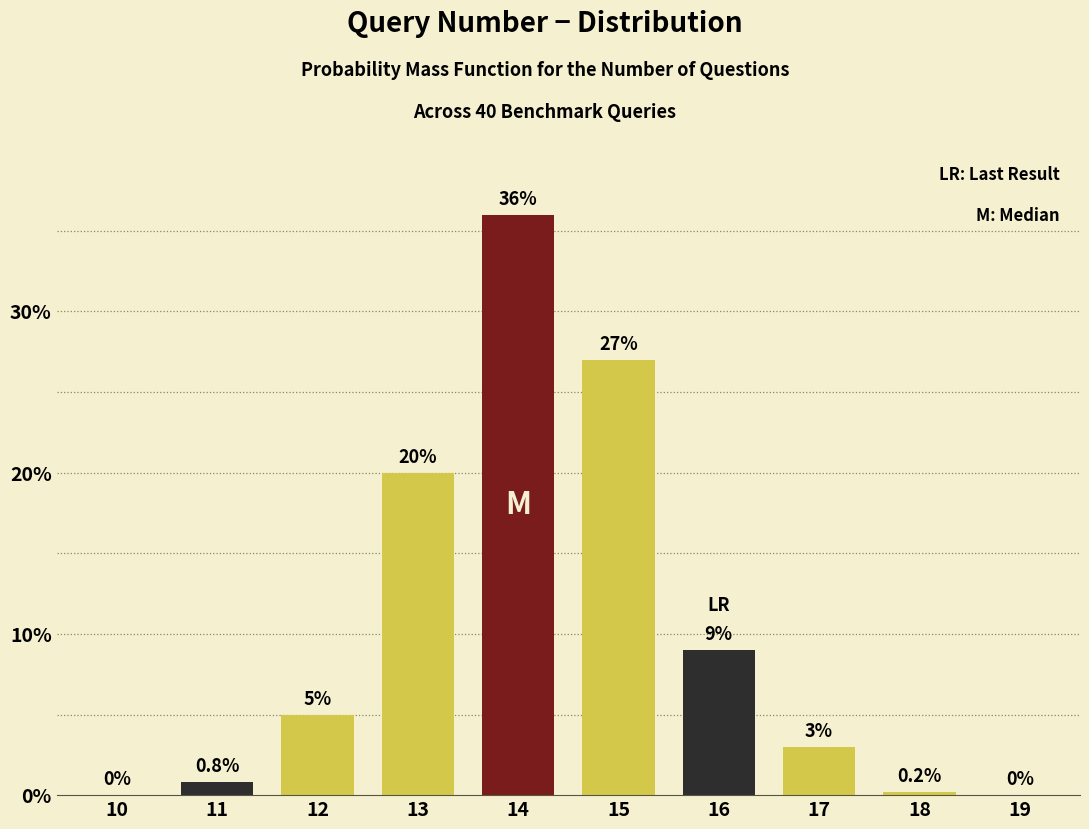

Reading right to left, extract all data points from this chart.

19=0.0	18=0.2	17=3.0	16=9.0	15=27.0	14=36.0	13=20.0	12=5.0	11=0.8	10=0.0